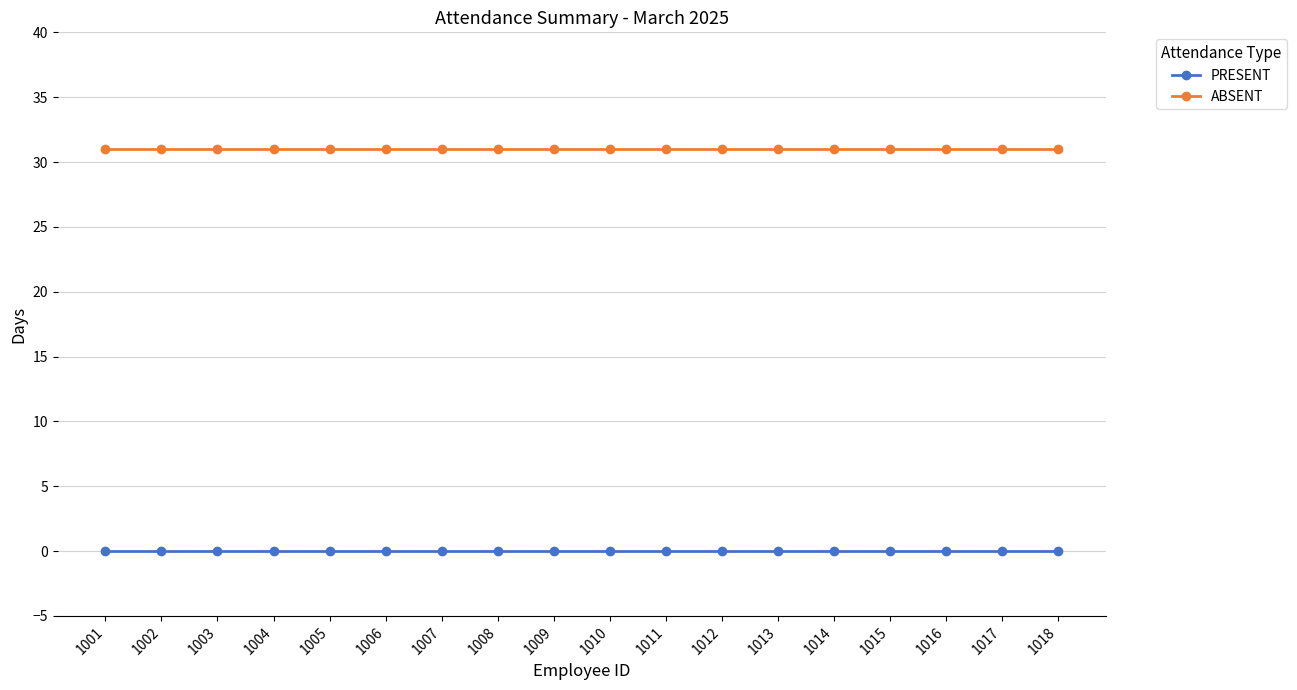

Does the chart display data point markers on the line(s)?

Yes